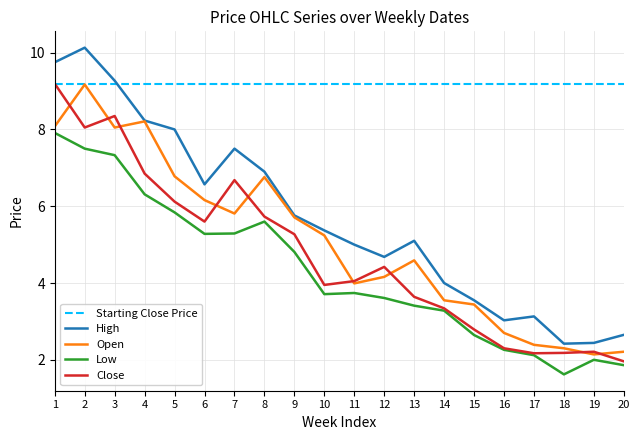

The Close series shows 1.1 at 14. True or false?

False